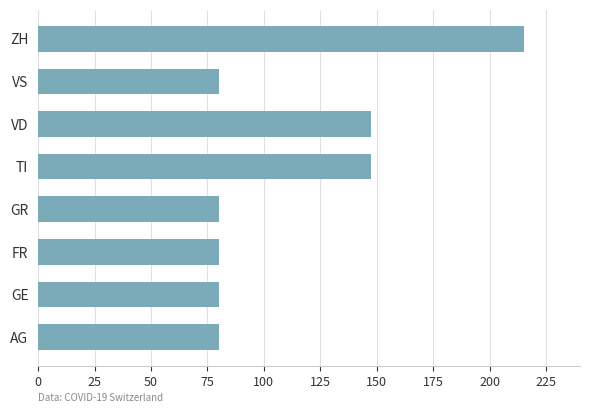

The value at FR is 80.0. True or false?

True